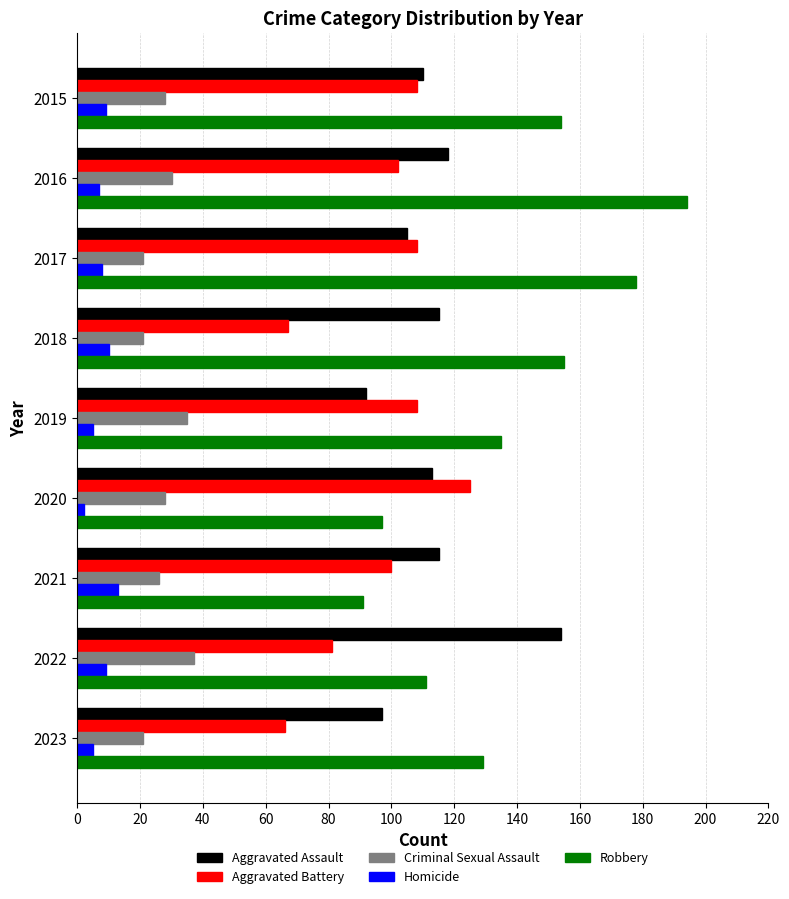

Which series has the widest spread of values?

Robbery